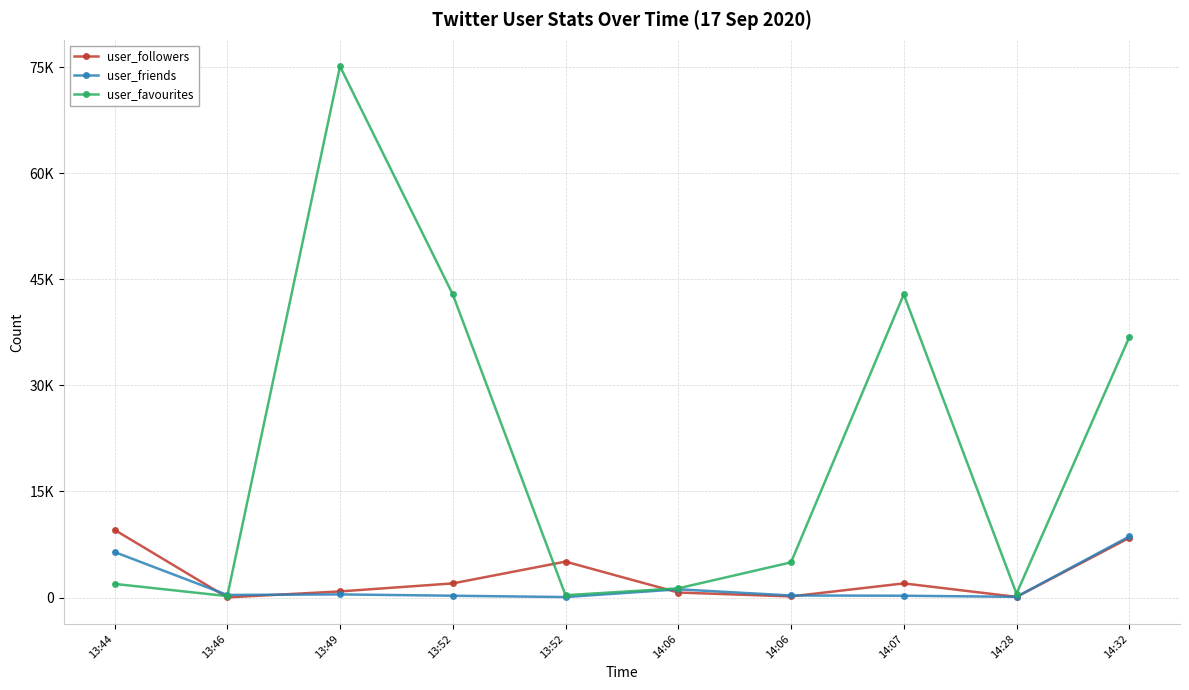

What is the lowest value of the user_friends series?

71